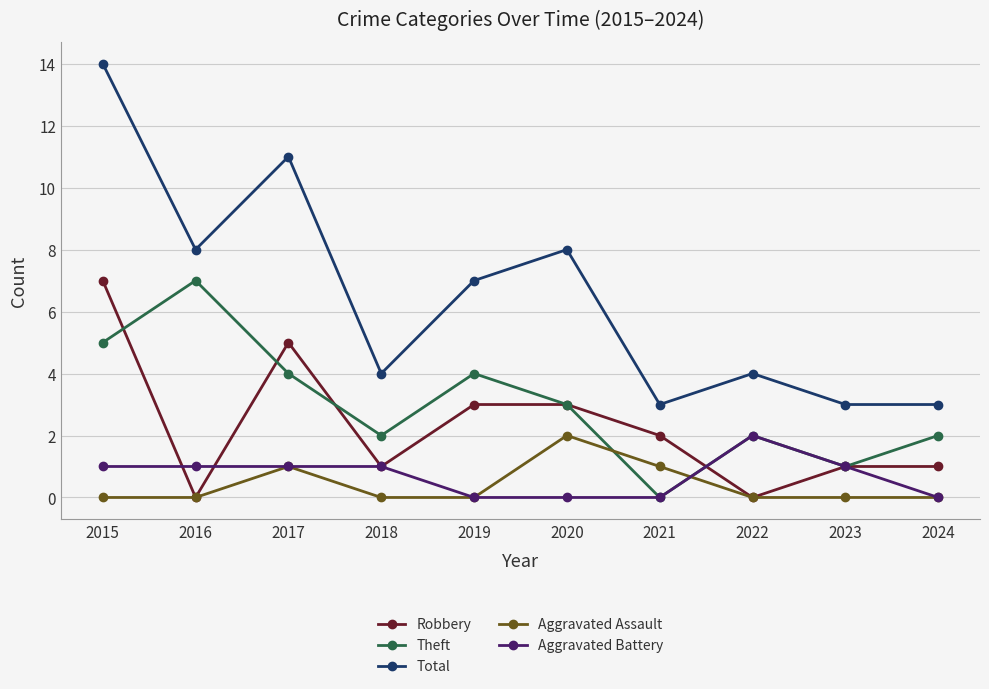

At how many categories does at least one series exceed 10?

2